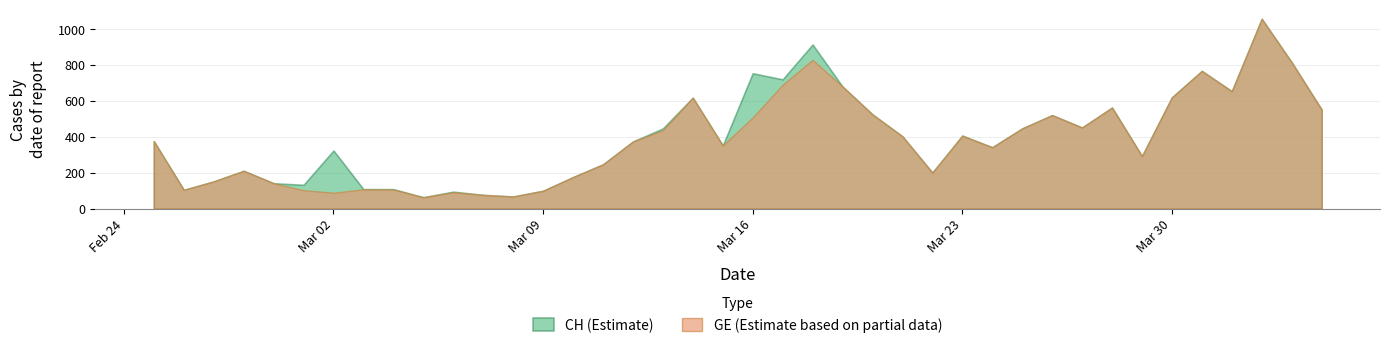

What are all the series names shown in the legend?

CH (Estimate), GE (Estimate based on partial data)